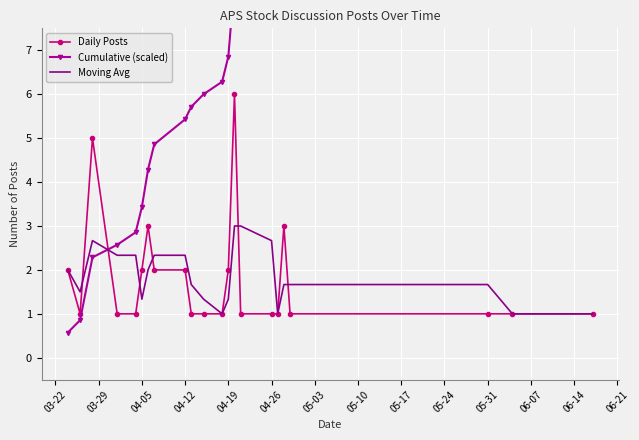

Reading left to right, list all the values displayed in this chart.

Daily Posts: 2.0	1.0	5.0	1.0	1.0	2.0	3.0	2.0	2.0	1.0	1.0	1.0	2.0	6.0	1.0	1.0	1.0	3.0	1.0	1.0	1.0	1.0
Cumulative (scaled): 0.6	0.9	2.3	2.6	2.9	3.4	4.3	4.9	5.4	5.7	6.0	6.3	6.9	8.6	8.9	9.1	9.4	10.3	10.6	10.9	11.1	11.4
Moving Avg: 2.0	1.5	2.7	2.3	2.3	1.3	2.0	2.3	2.3	1.7	1.3	1.0	1.3	3.0	3.0	2.7	1.0	1.7	1.7	1.7	1.0	1.0